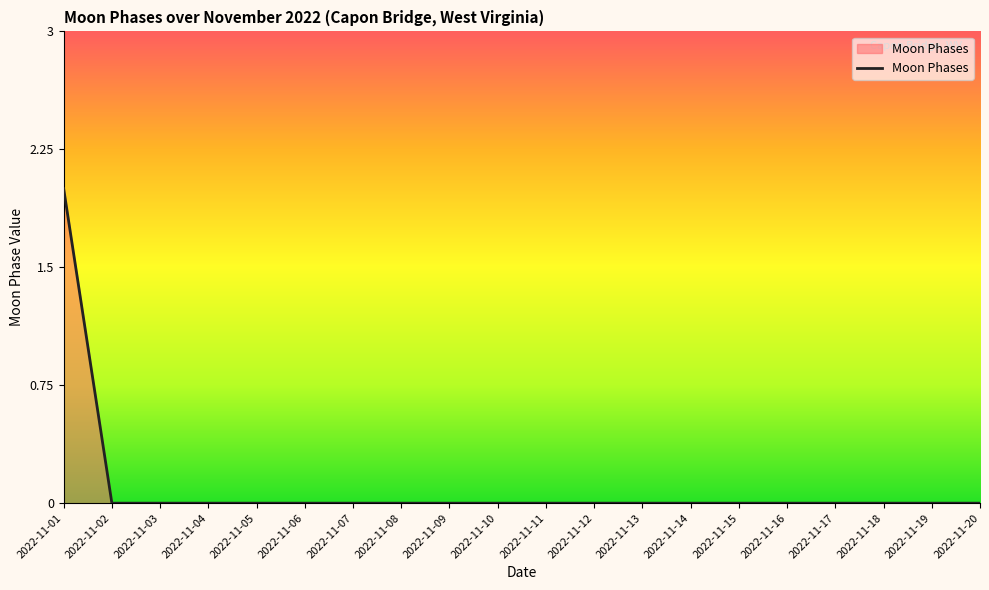

Which category has the highest value across all series?

2022-11-01